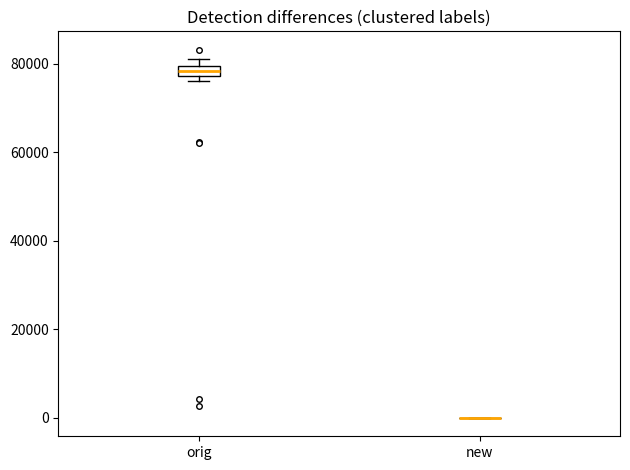

Comparing the boxes themselves (not the whiskers), which one is the tallest?

orig